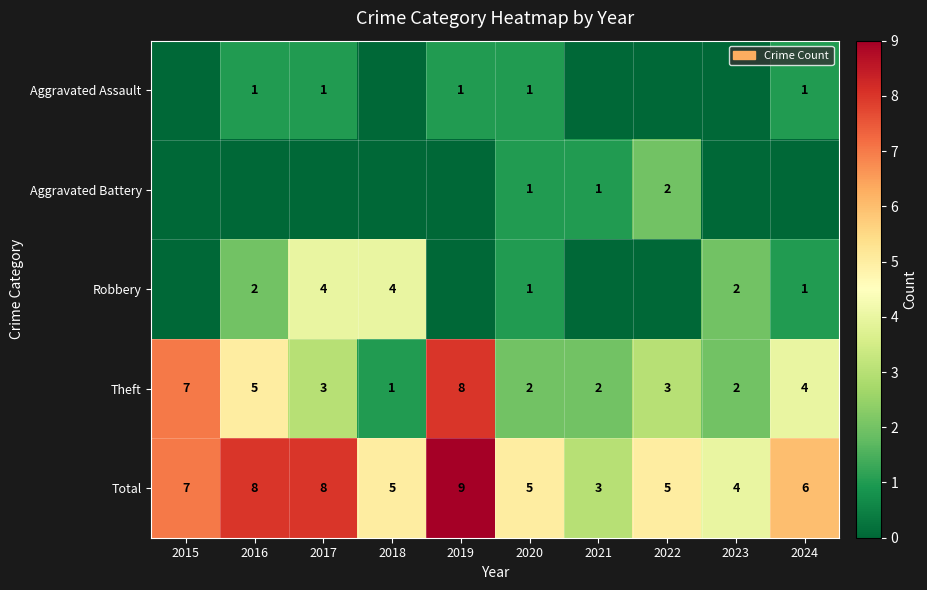

At which label does Theft reach its minimum?

2018